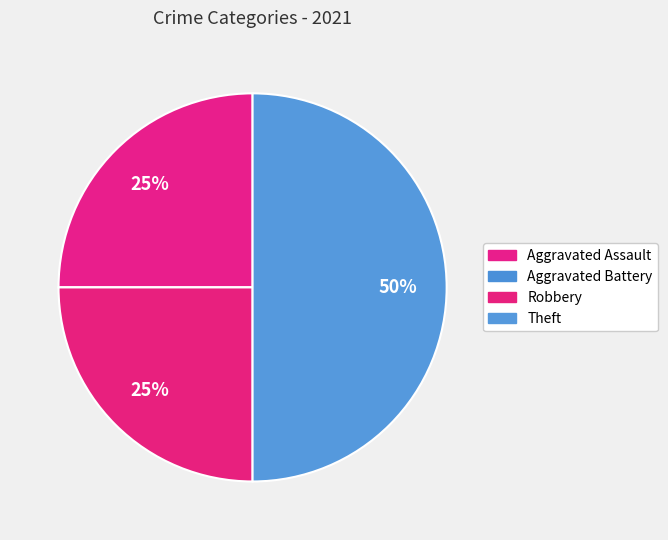

To the nearest percent, what portion does Robbery represent?

25%